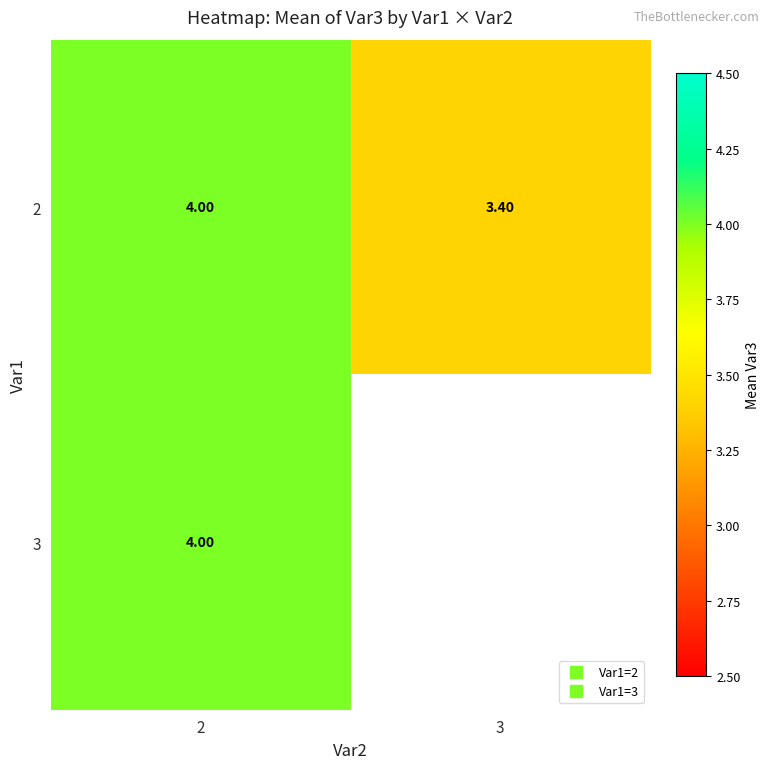

List the series in order of their peak value, lowest first.

2, 3